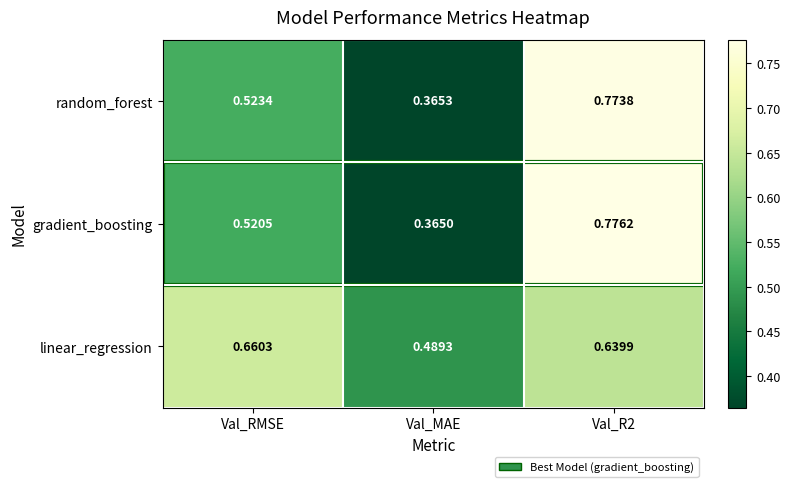

At which label does random_forest reach its minimum?

Val_MAE